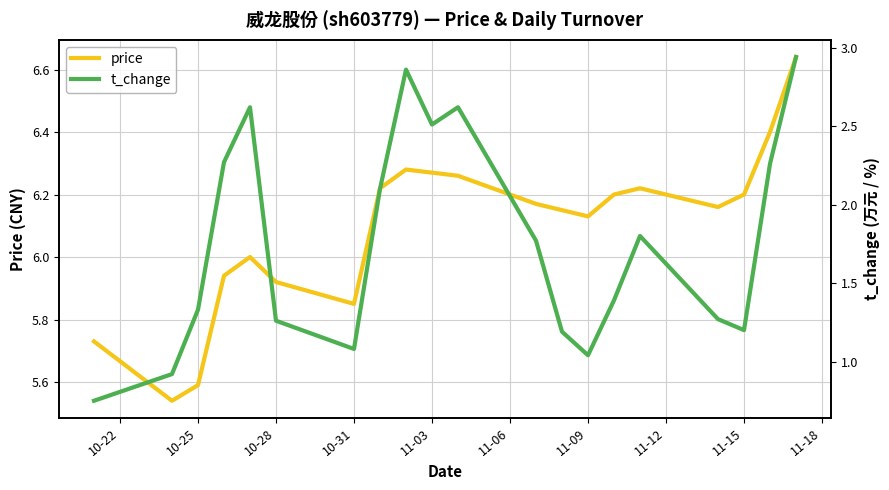

How many data points in t_change are less than 1?

2